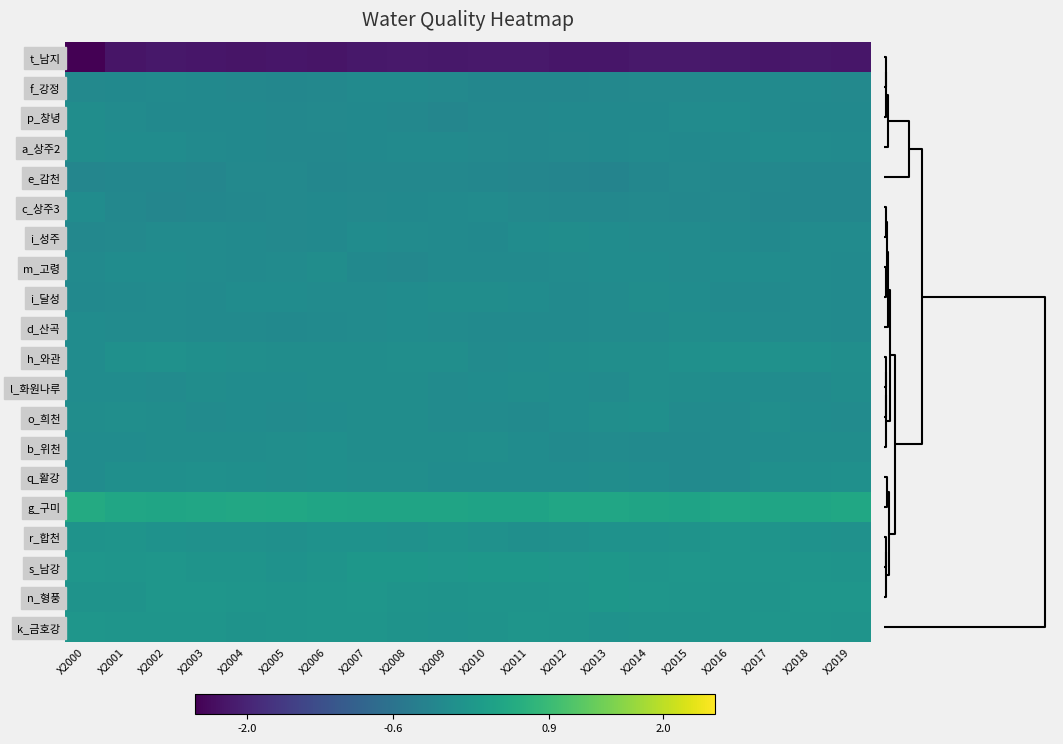

Which has a higher value, X2005 or X2017?

X2017